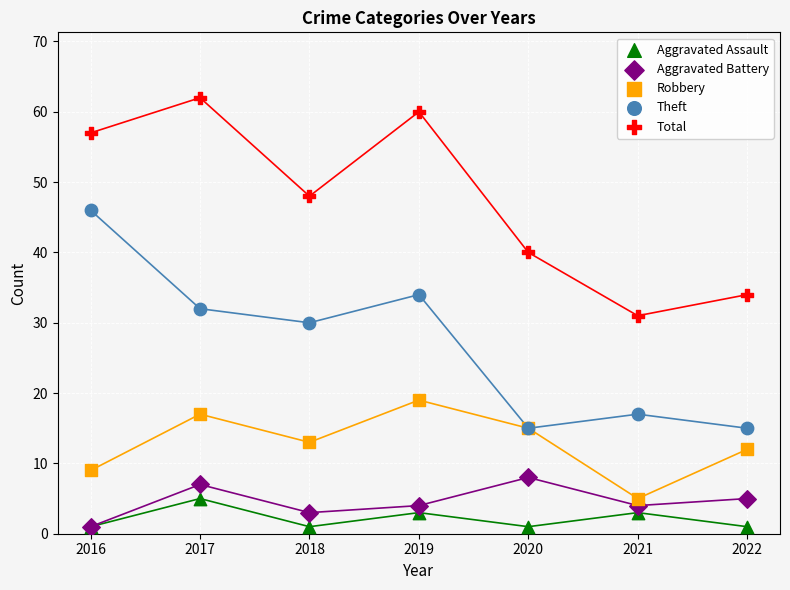

Which series reaches the maximum Y coordinate?

Total